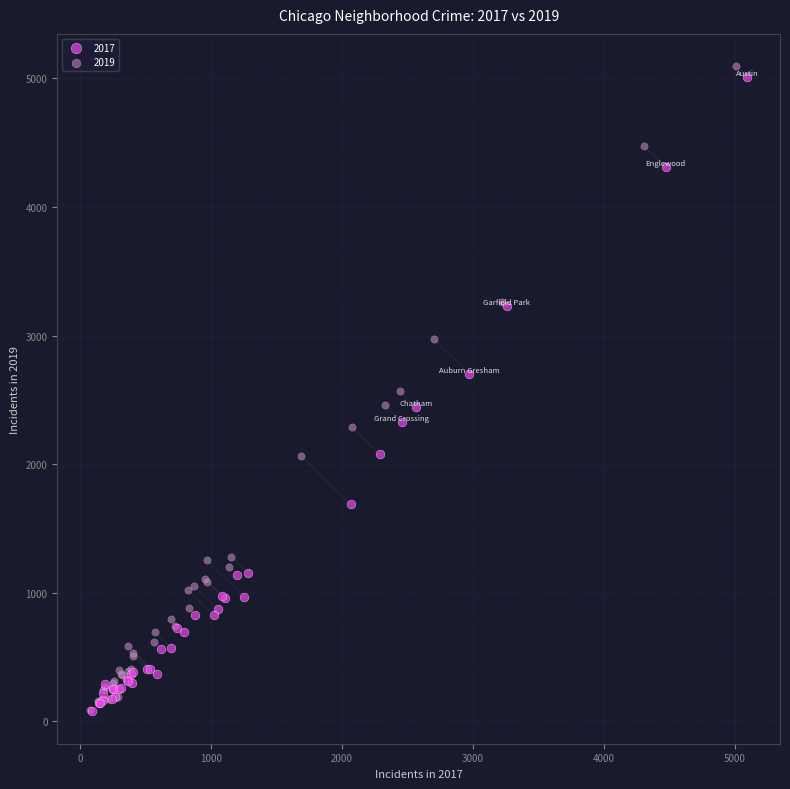

Which series has the widest spread of Y values?

2019